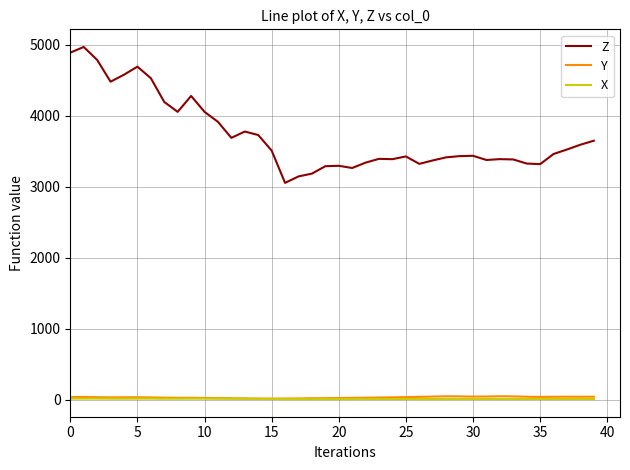

True or false: Z and X cross at least once.

False